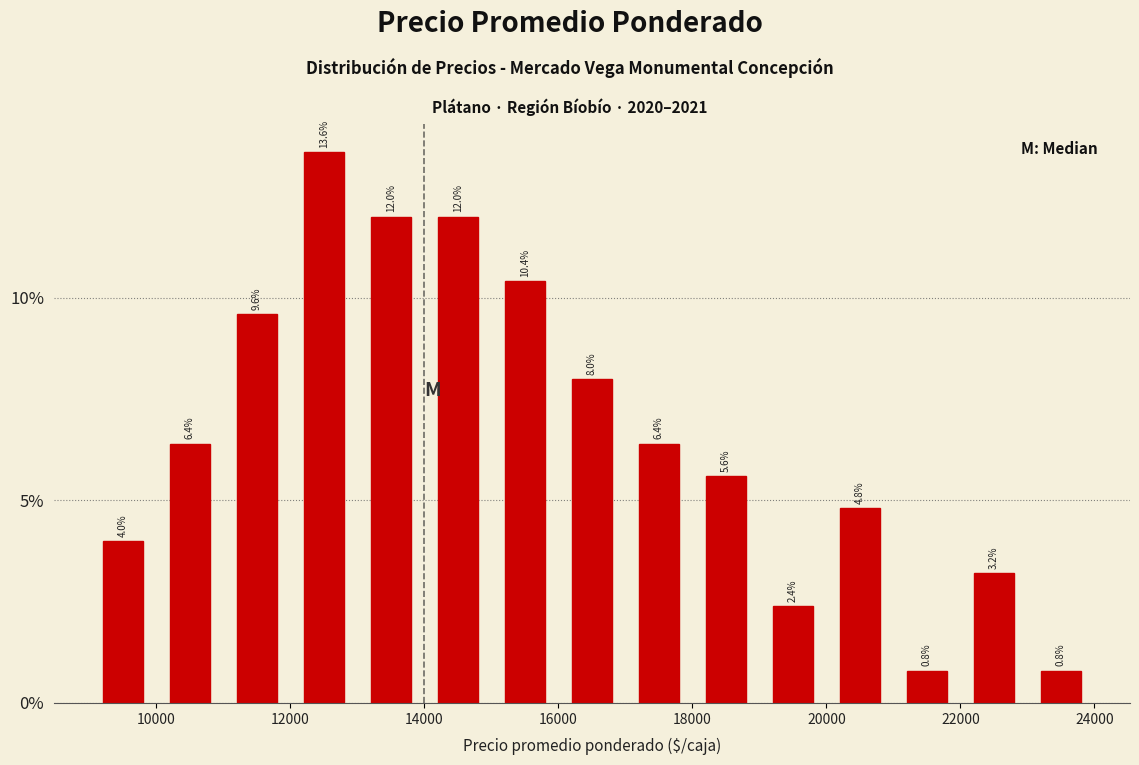

Reading left to right, list every bar in this chart as the range it spans on the x-axis followed by its height.

9000 to 10000: 4.0
10000 to 11000: 6.4
11000 to 12000: 9.6
12000 to 13000: 13.6
13000 to 14000: 12.0
14000 to 15000: 12.0
15000 to 16000: 10.4
16000 to 17000: 8.0
17000 to 18000: 6.4
18000 to 19000: 5.6
19000 to 20000: 2.4
20000 to 21000: 4.8
21000 to 22000: 0.8
22000 to 23000: 3.2
23000 to 24000: 0.8